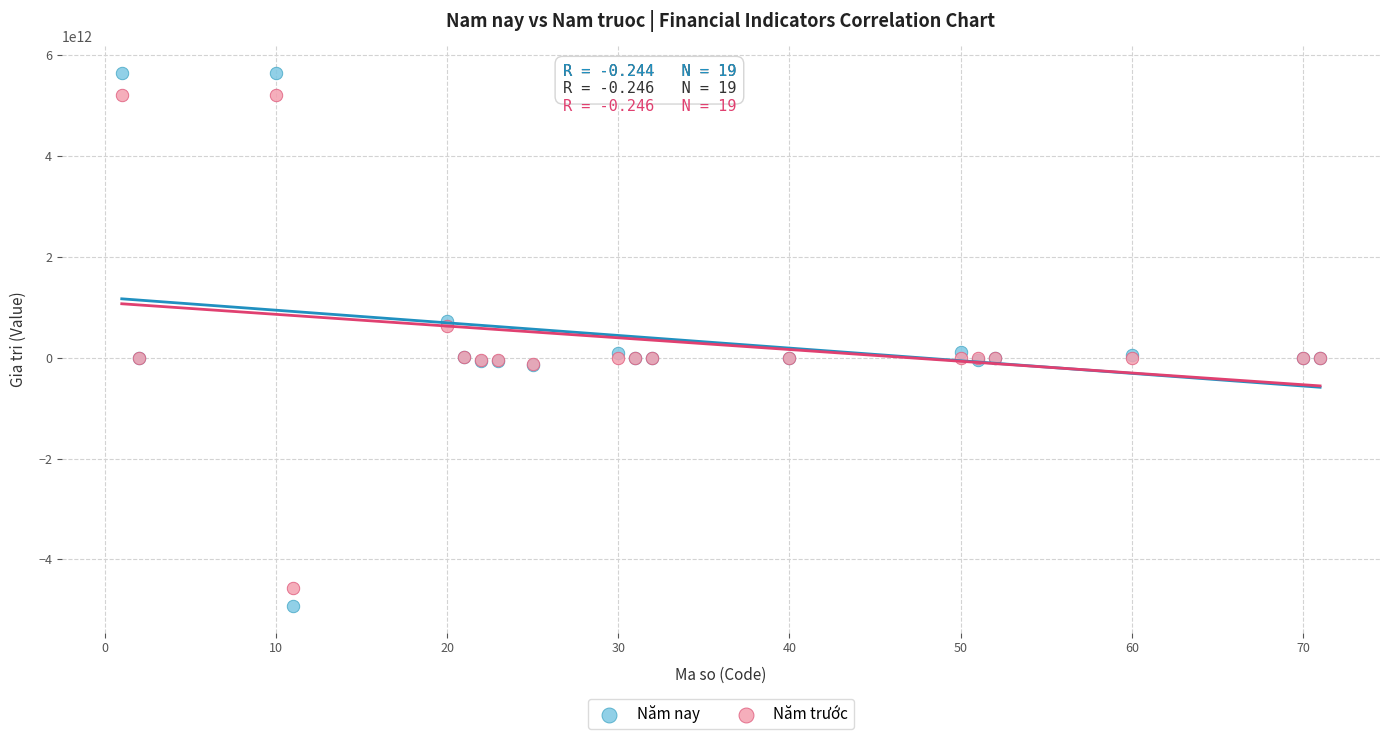

Which series has the widest spread of Y values?

Năm nay